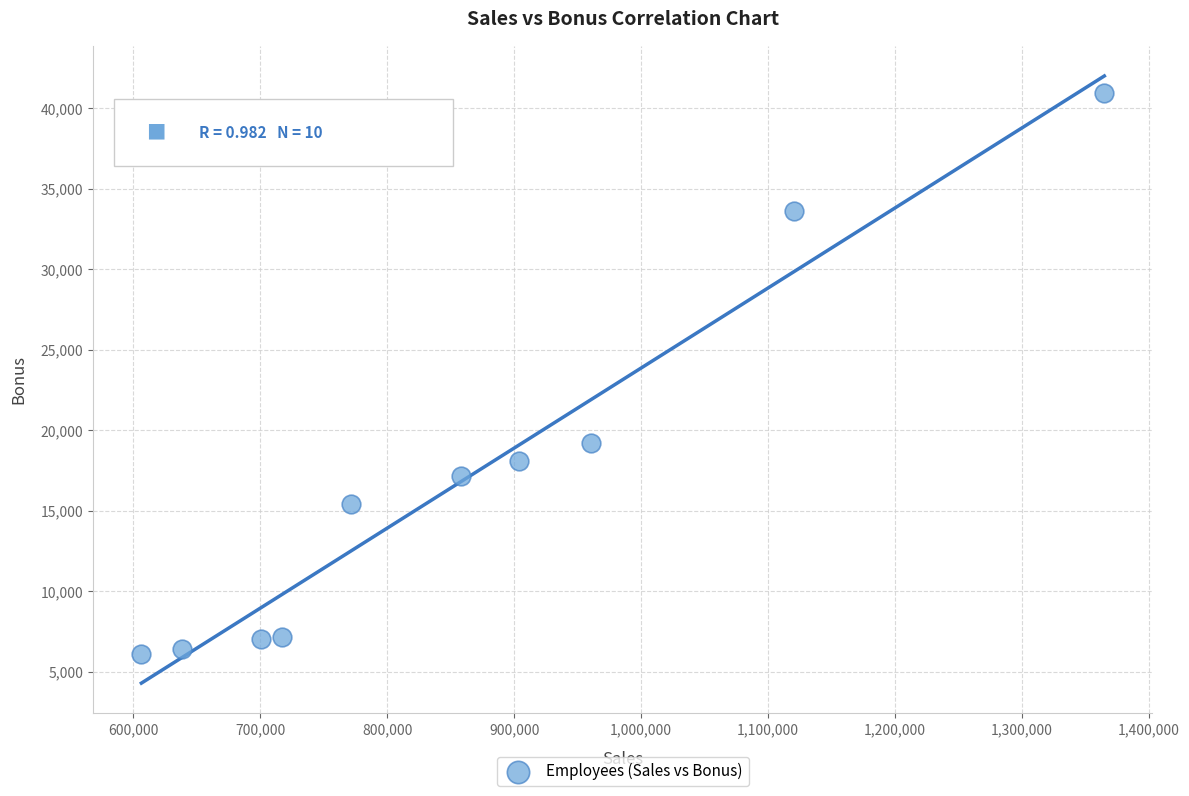

What Y value in the scatter plot is closest to 23507?

19218.3